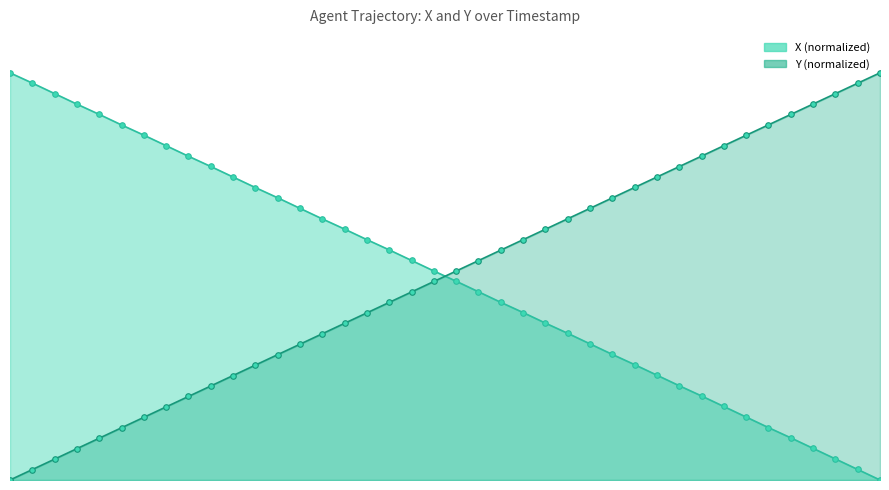

Is the value of X at 3 greater than the value of Y at 26?

Yes